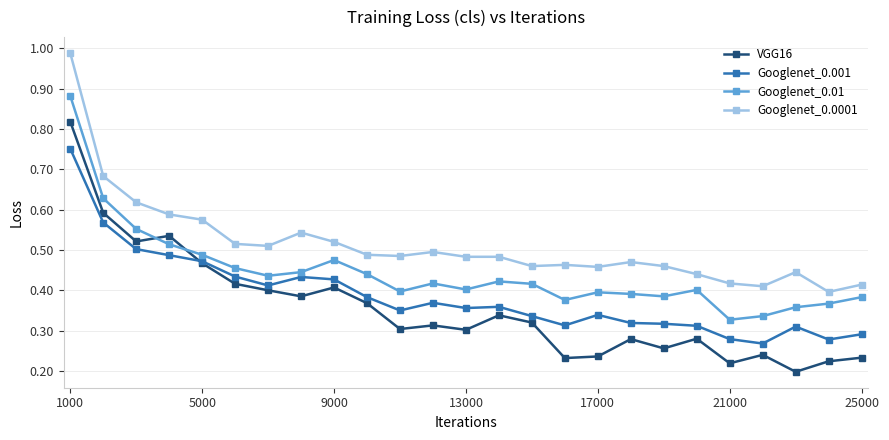

Which series ends up on top after the final intersection of Googlenet_0.01 and VGG16?

Googlenet_0.01